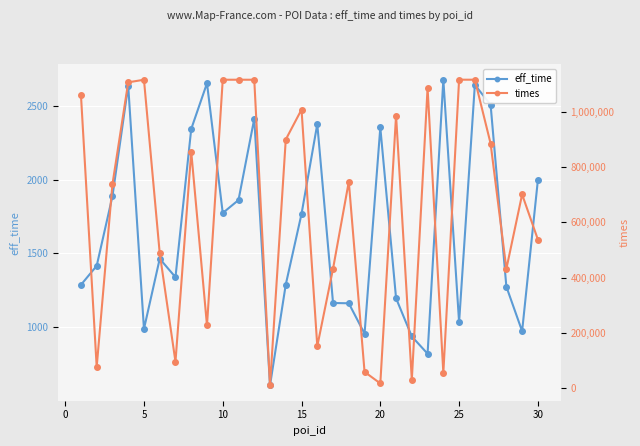

Which series has the largest range (max minus min)?

times